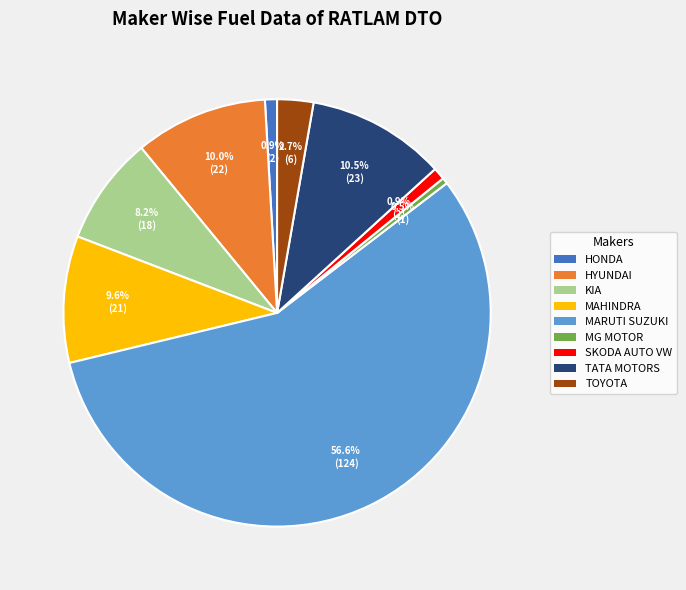

Does any single category account for the majority?

Yes